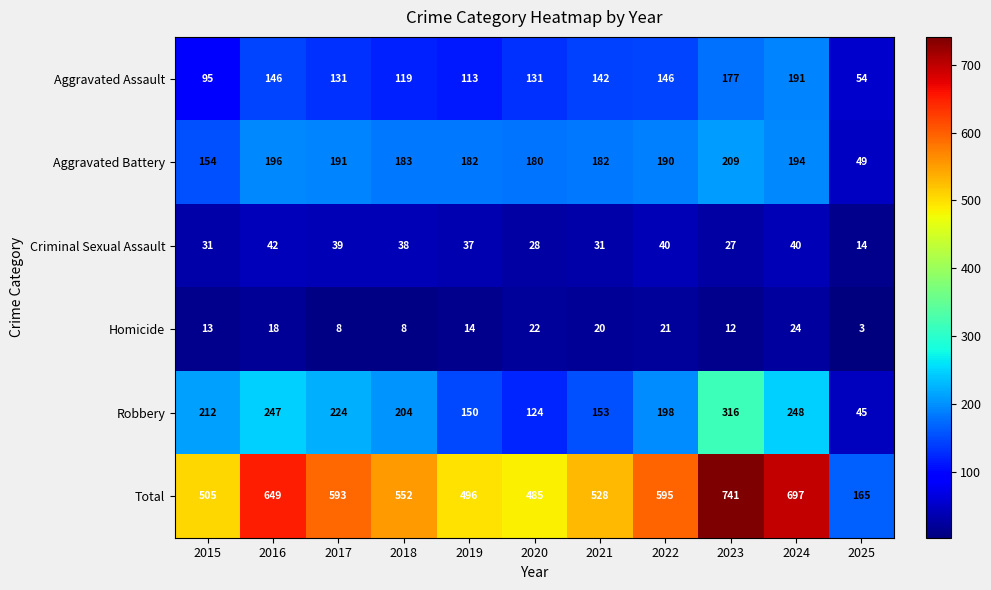

The Aggravated Battery series shows 49 at 2025. True or false?

True